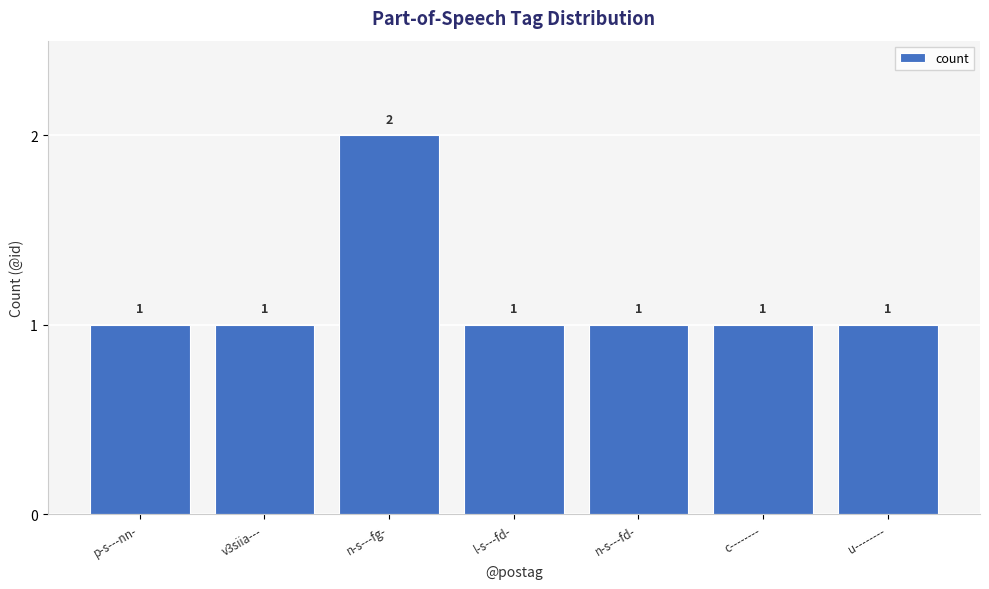

Approximately how many times larger is the value at v3siia--- compared to c--------?

1.0